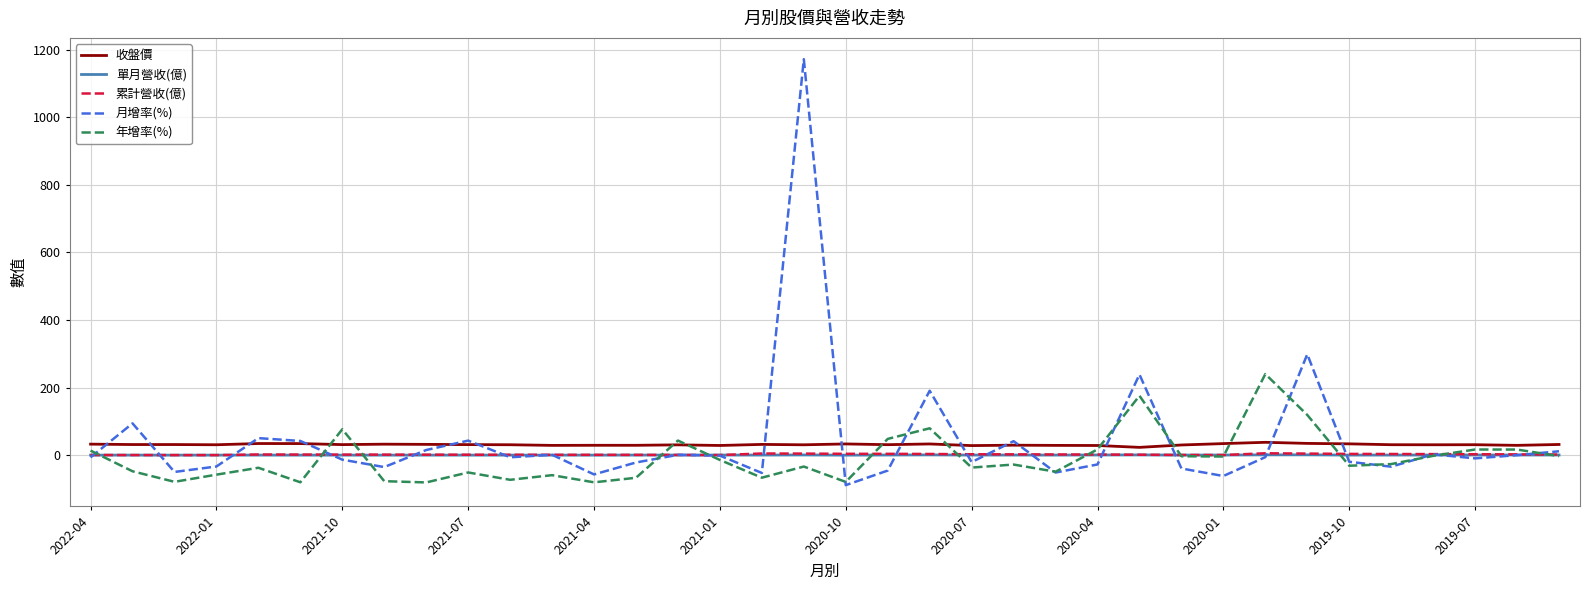

Which series has the largest range (max minus min)?

月增率(%)